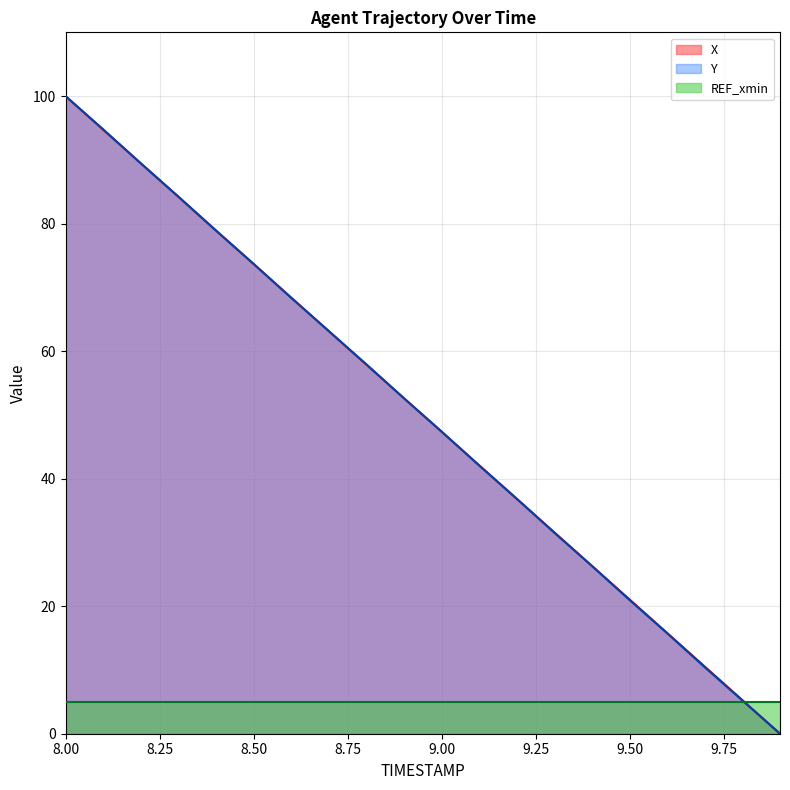

Which series ends up on top after the final intersection of X and Y?

X